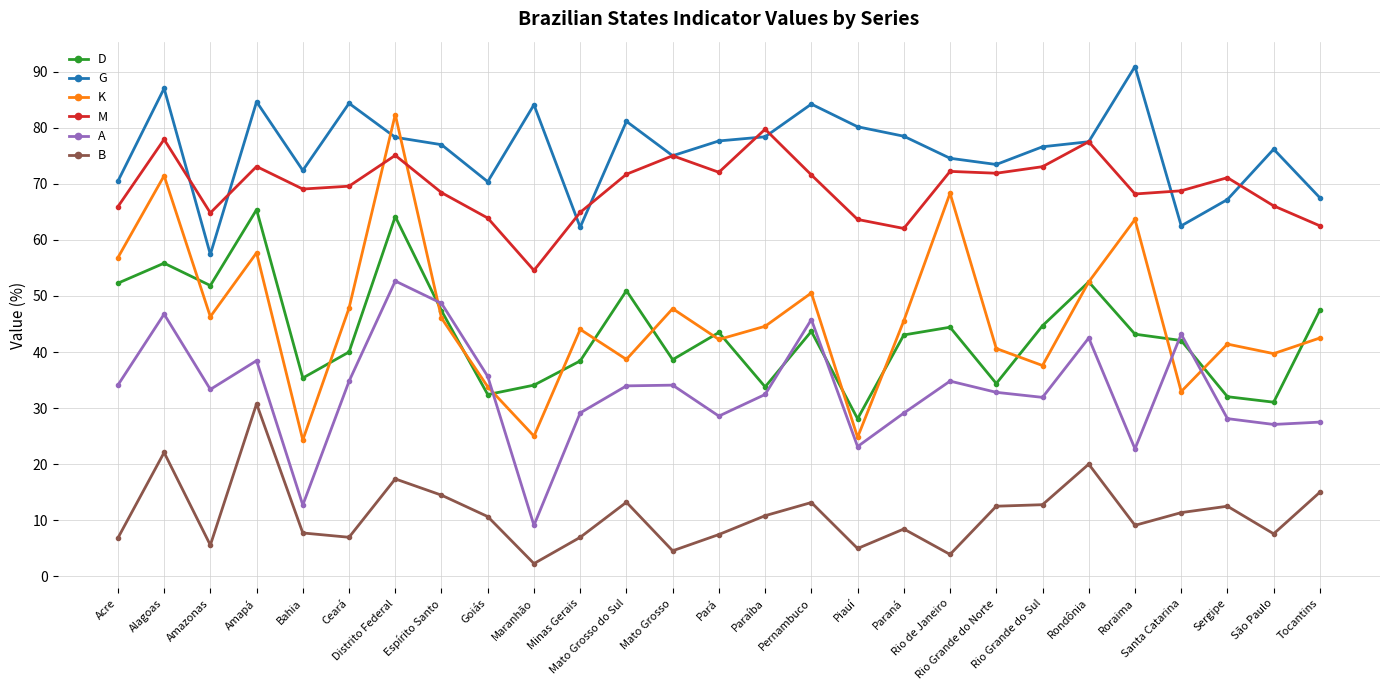

True or false: G has more than 0 interior local peaks.

True